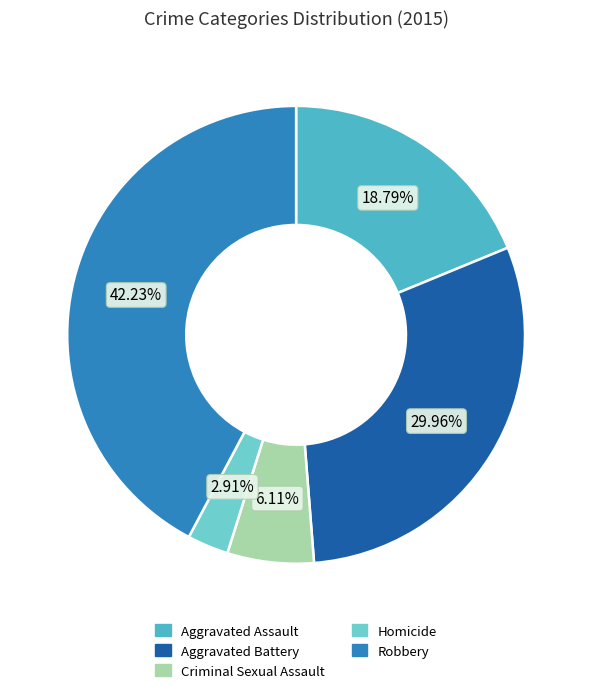

Is the sum of Aggravated Assault and Robbery greater than half?

Yes